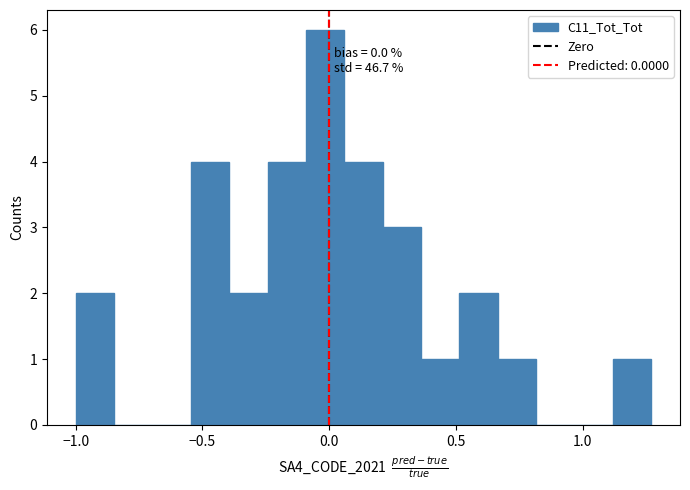

Around what value on the x-axis is the tallest bar? Give the approximate position of its centre, as read against the axis.

0.00